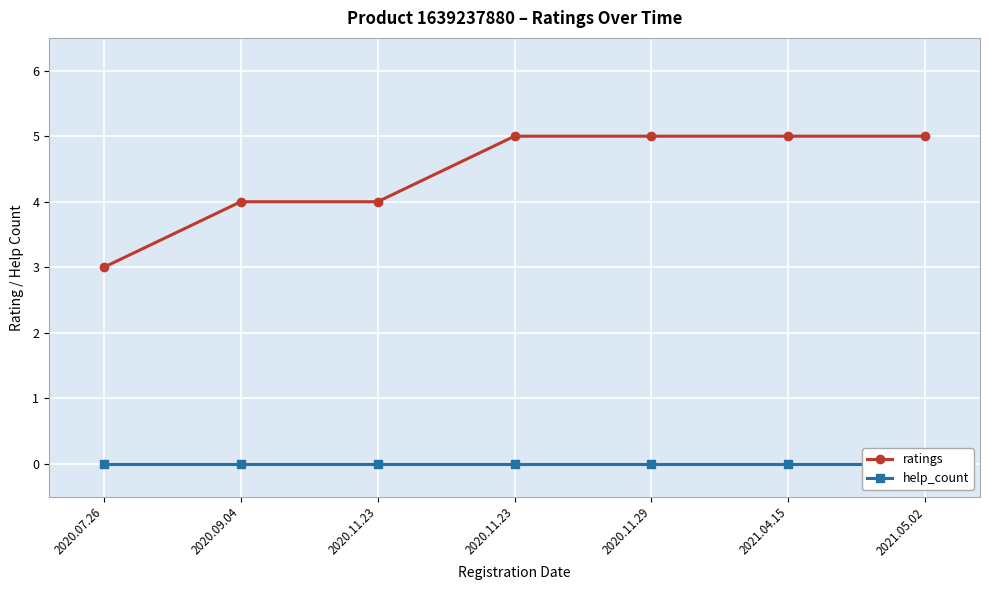

True or false: ratings and help_count cross at least once.

False